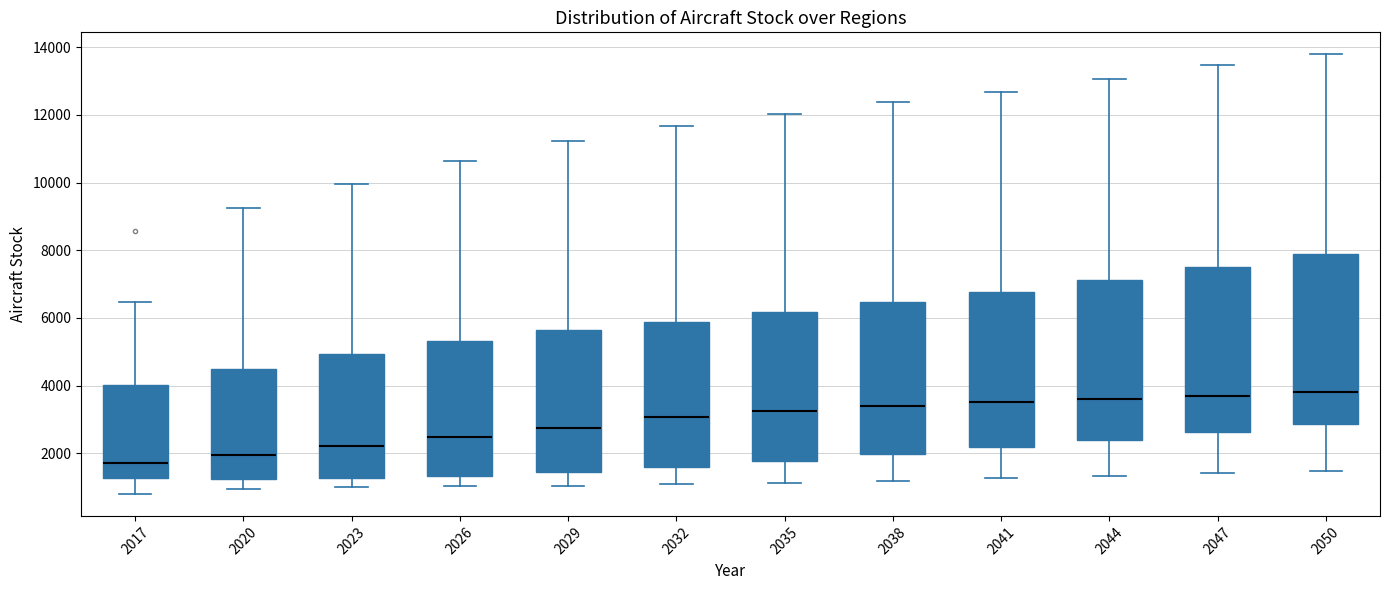

Where is the lower edge of the box at x = 2023 on the y-axis? The values are not printed on the chart, so give them approximately, as read against the axis.

1200